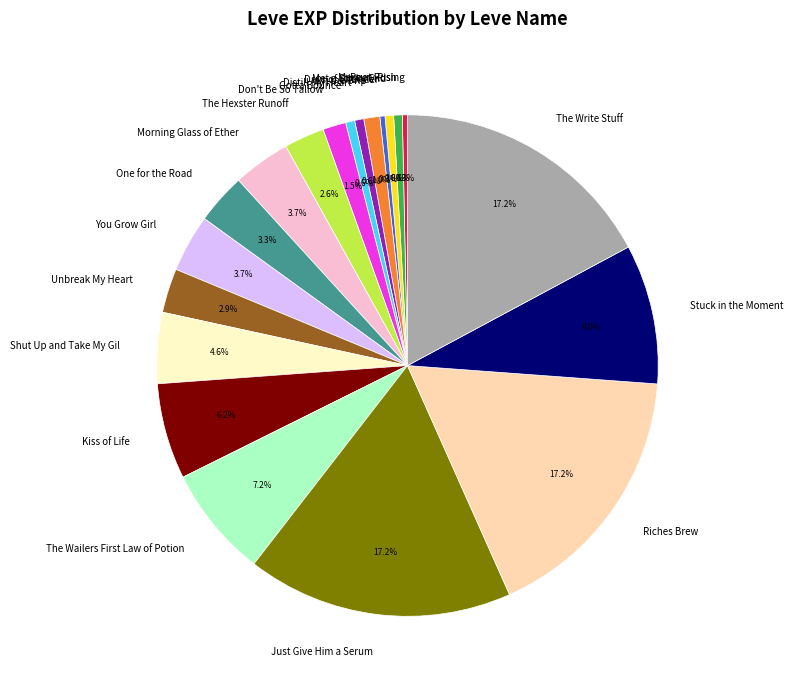

Do Gotta Bounce and Met a Sticky End together represent more than half of the pie?

No